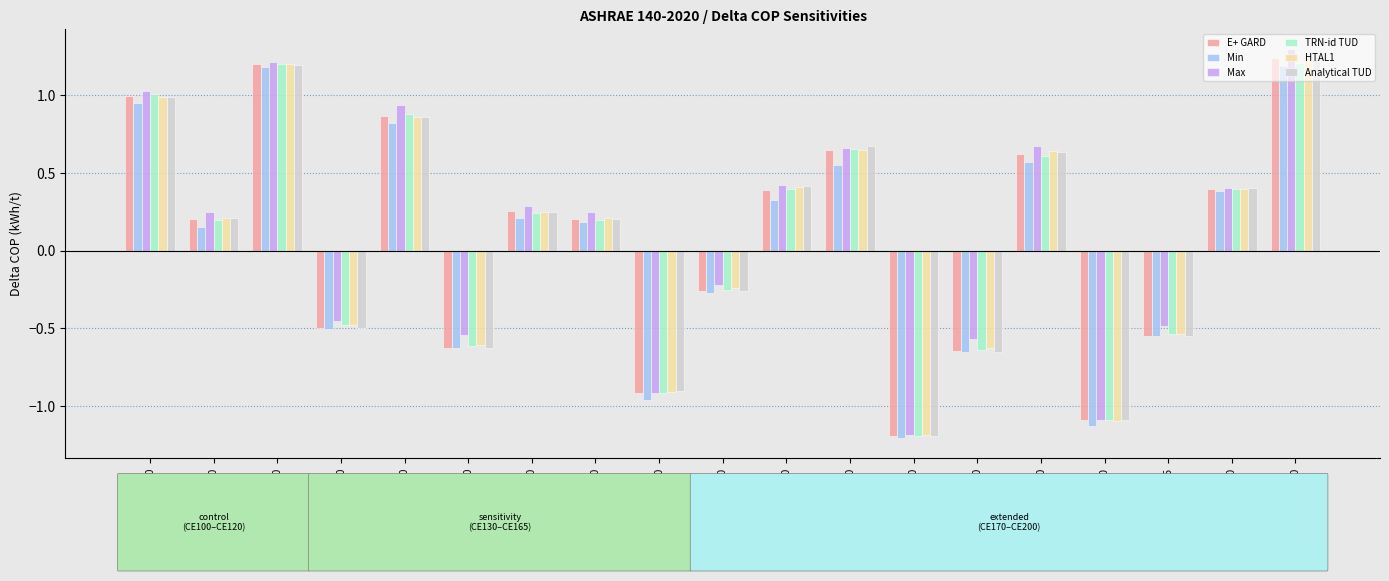

Is it true that HTAL1 equals -1.7 at CE195-CE190?

False